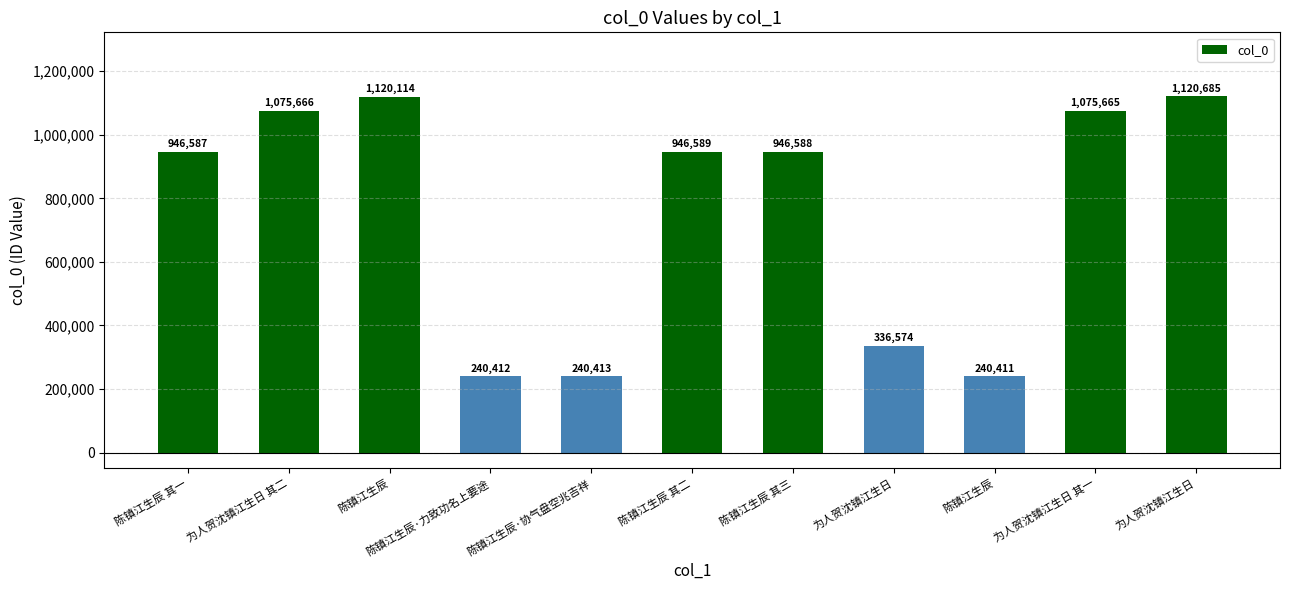

How many bars are there in total?

11